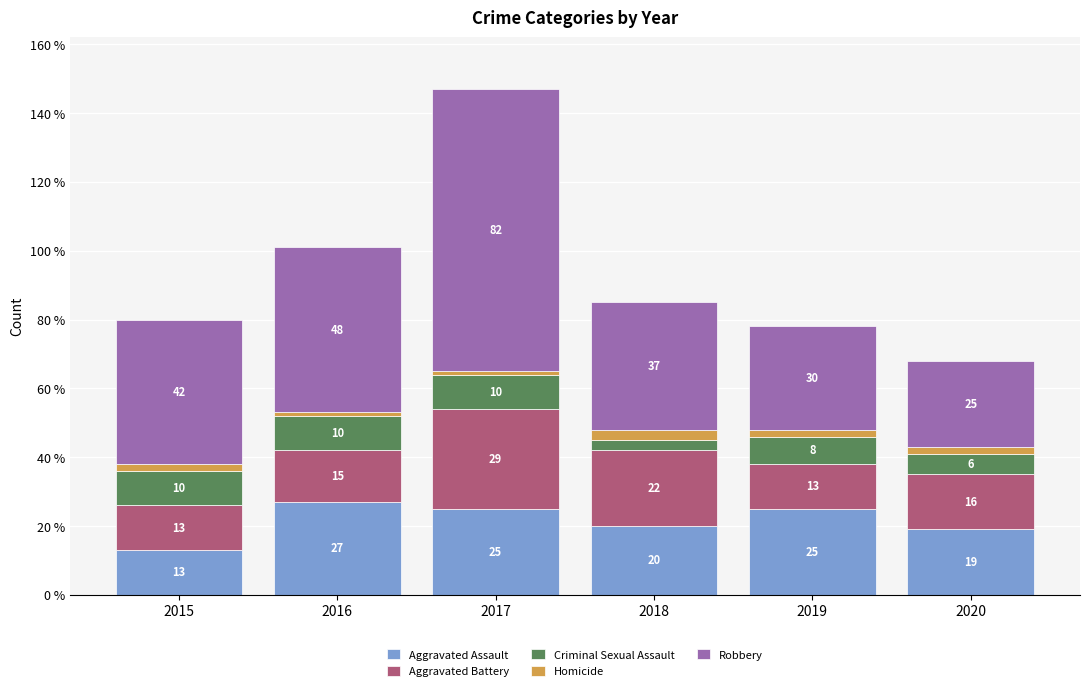

Read the Aggravated Assault value at 2020, to the nearest 10.

20